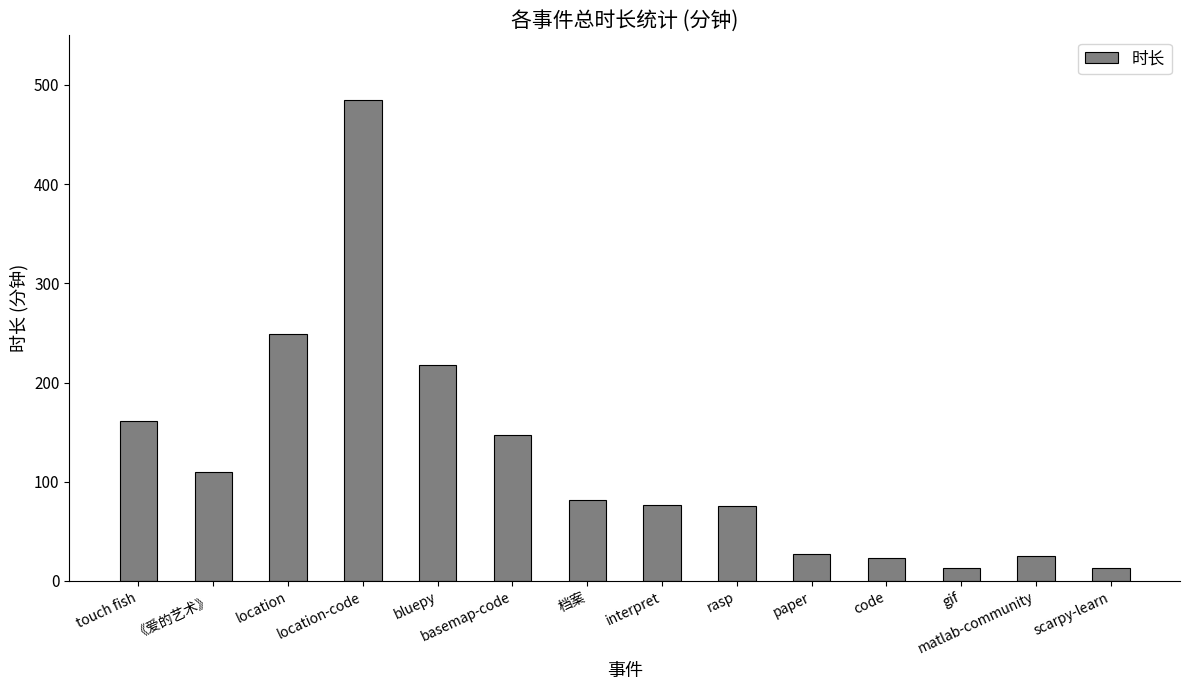

What is the maximum value shown in the chart?

485